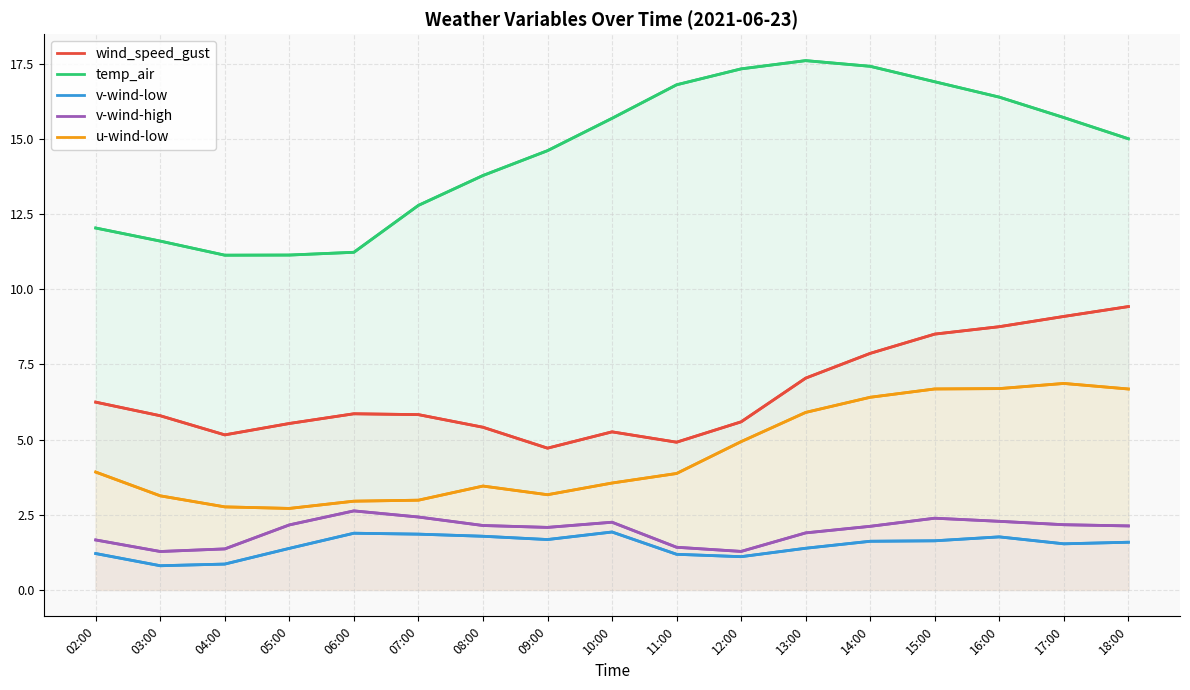

What is the label of the 1st point from the right?

18:00